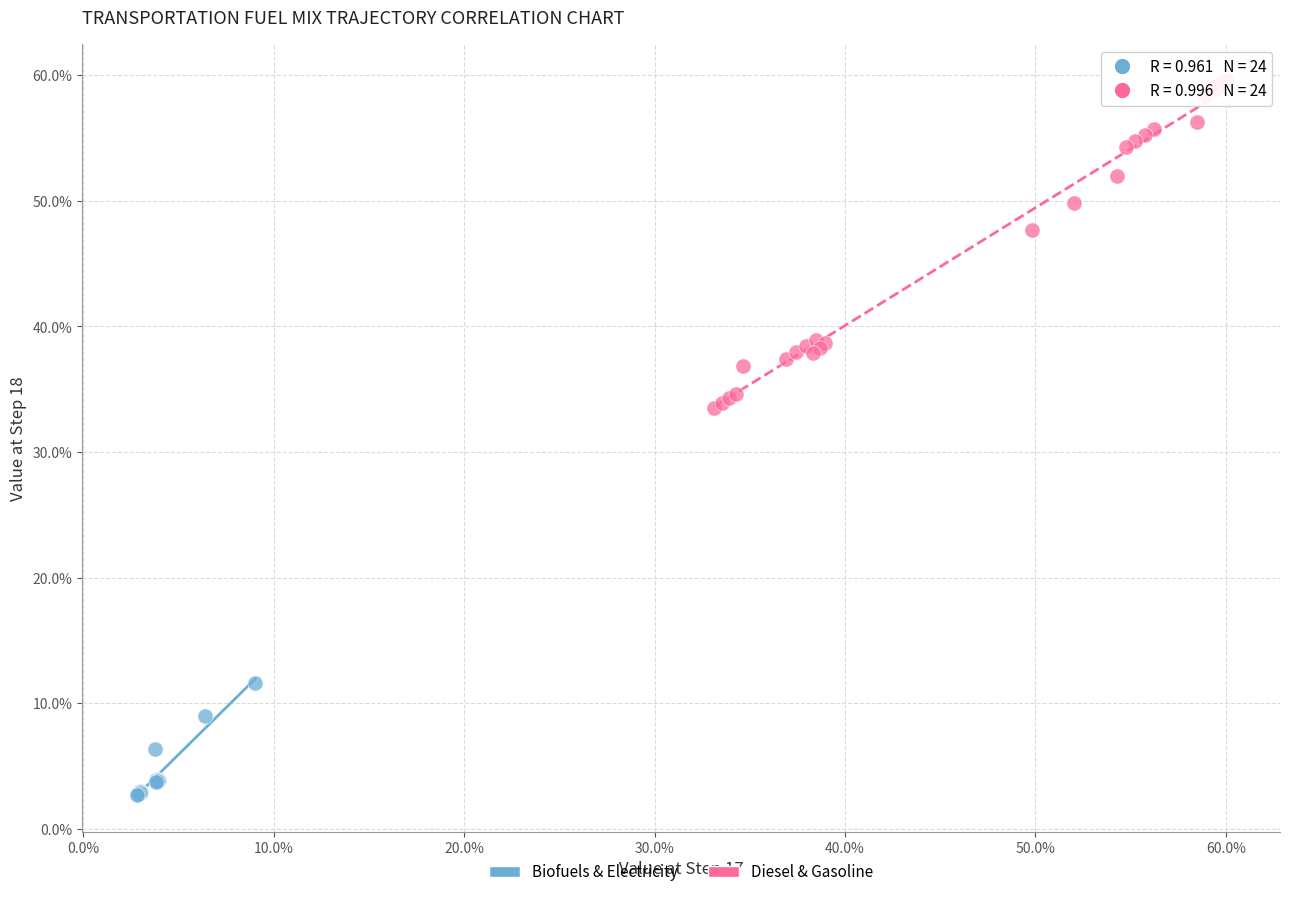

What are all the series names shown in the legend?

Biofuels & Electricity, Diesel & Gasoline